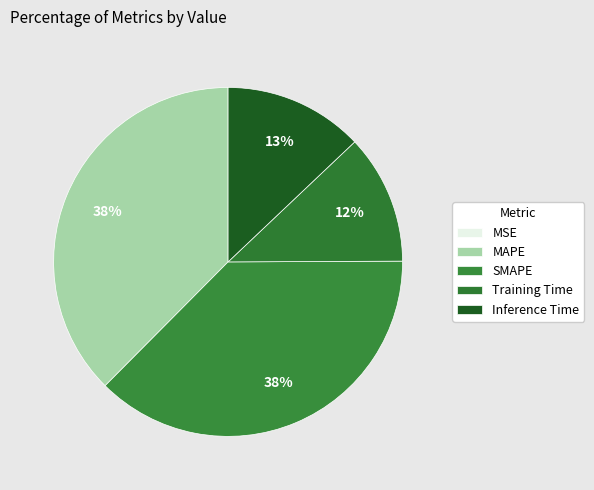

Which slice is the smallest?

MSE